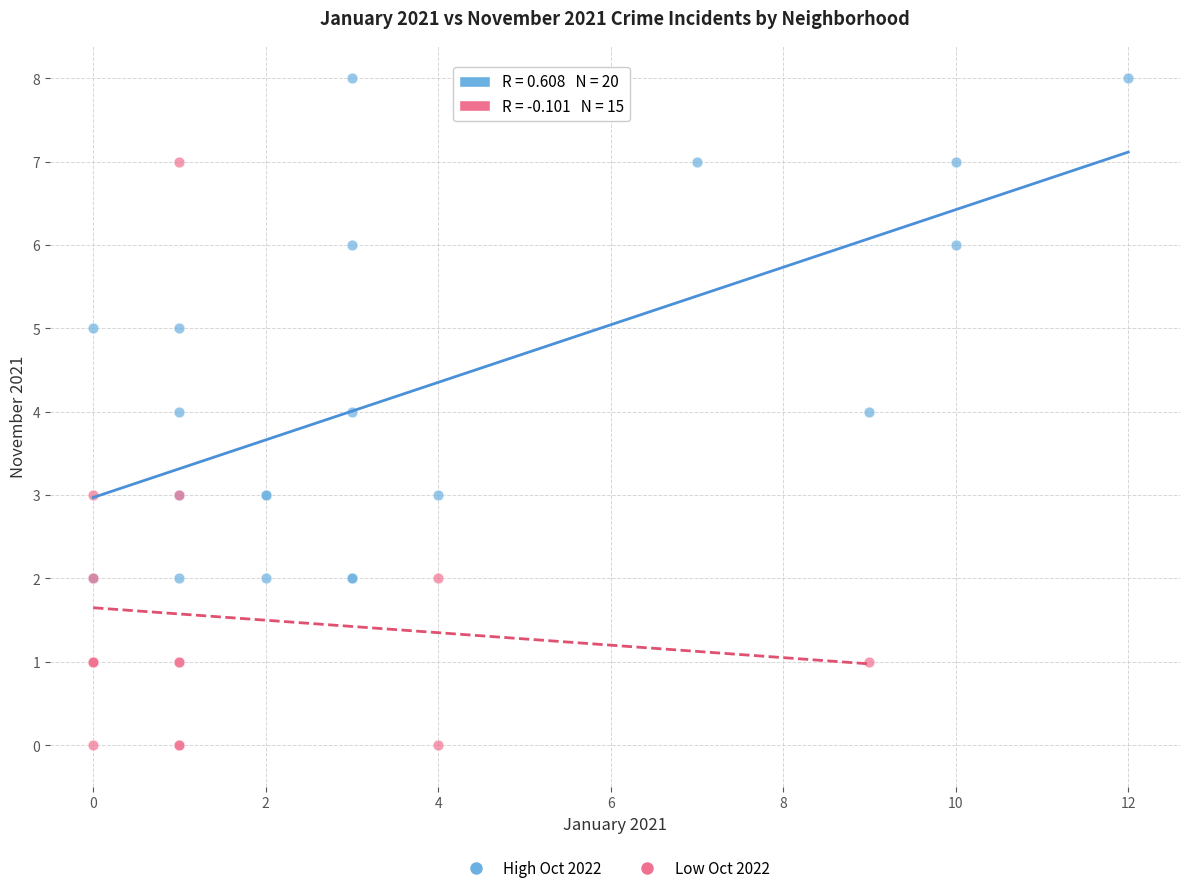

Which series reaches the minimum Y coordinate?

Low Oct 2022